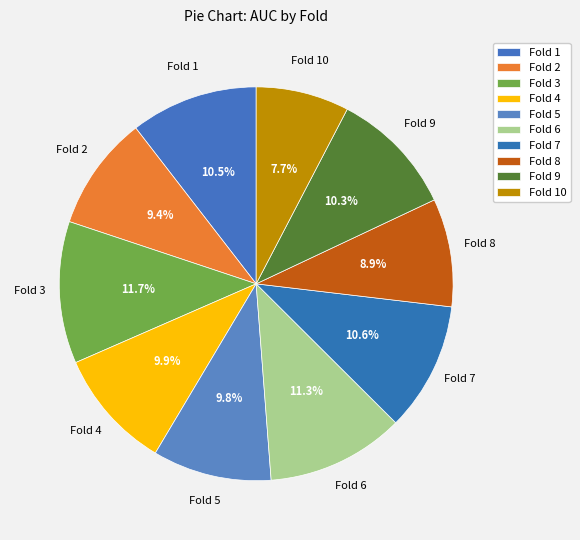

What percentage is the Fold 9 slice, to the nearest percent?

10%